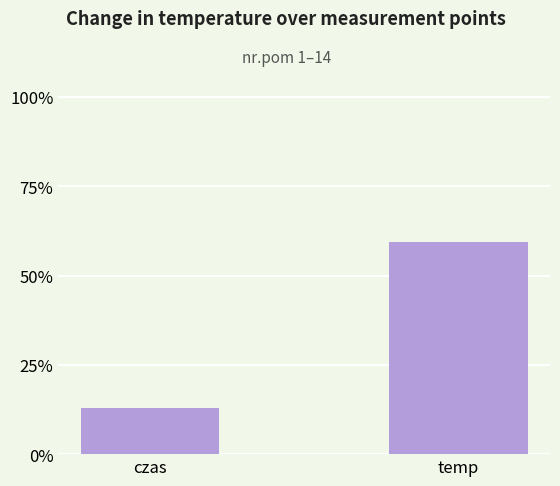

Rank the categories by value from lowest to highest.

czas, temp